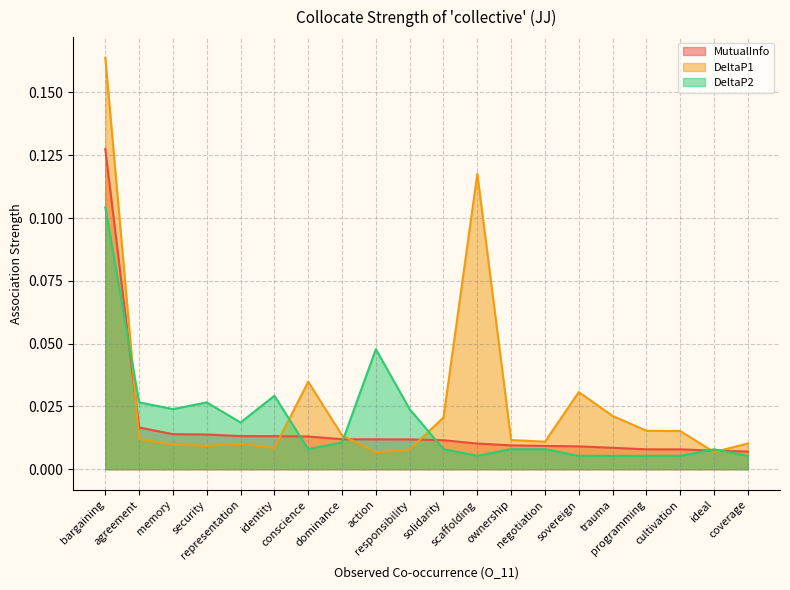

Rank the series by their maximum value, from lowest to highest.

DeltaP2, MutualInfo, DeltaP1